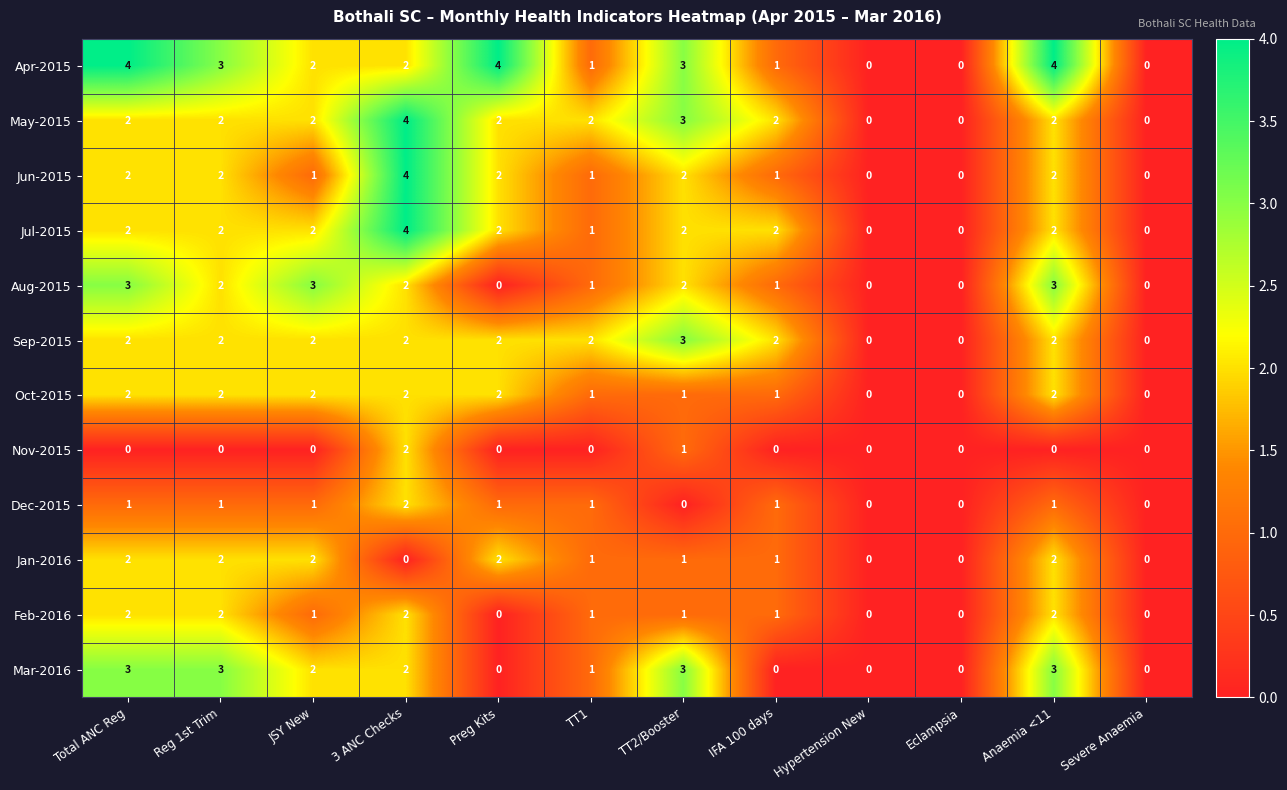

Which series has the largest total across all categories?

Apr-2015